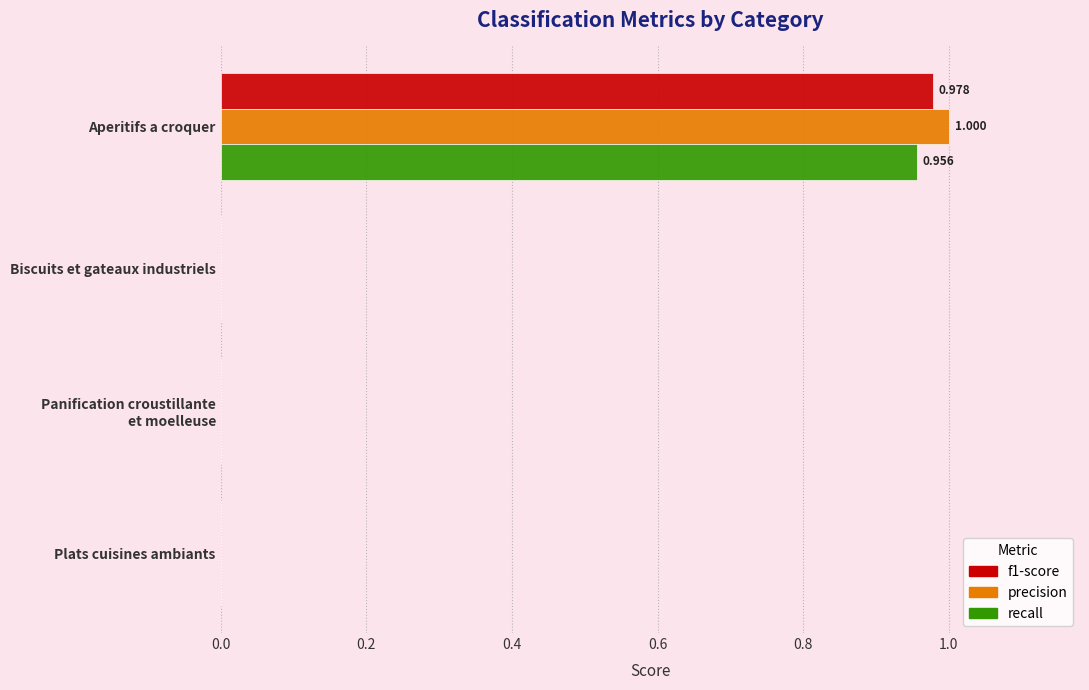

Which series has the widest spread of values?

precision